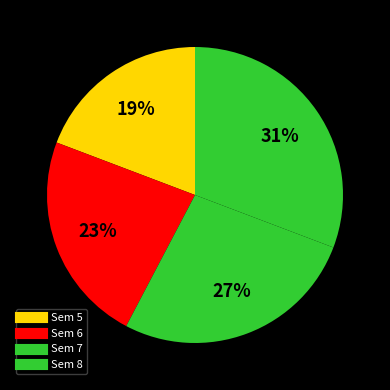

To the nearest percent, what is the difference between the Sem 5 and Sem 7 slice percentages?

8%